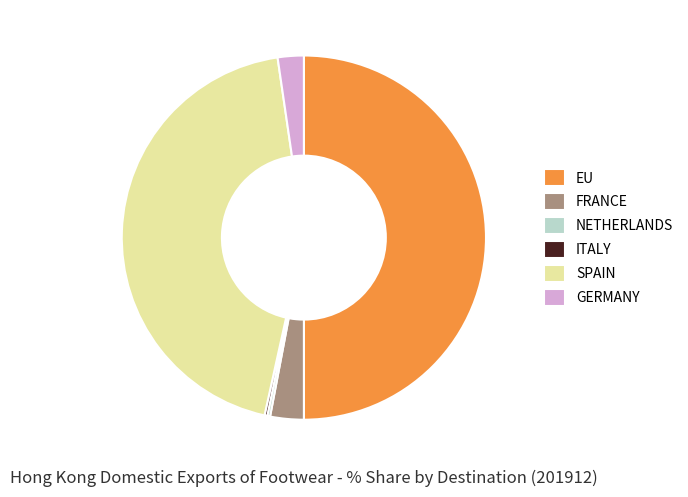

Which category has the biggest portion of the pie?

EU